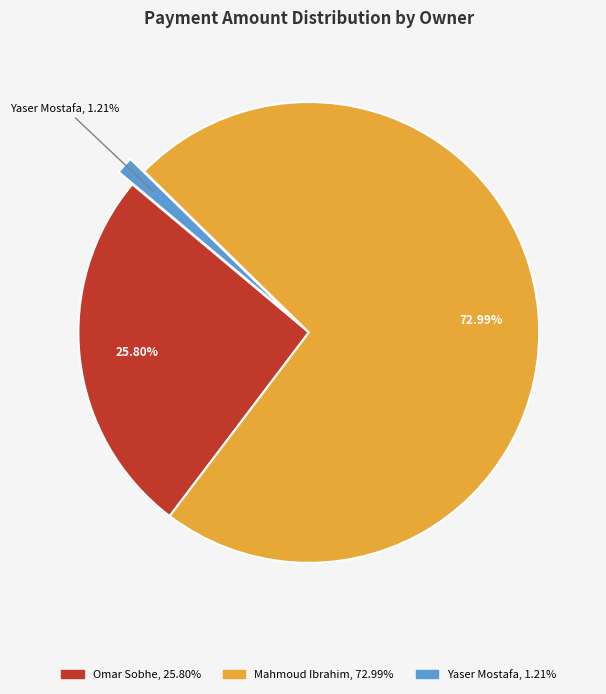

Is there a majority slice in this chart?

Yes